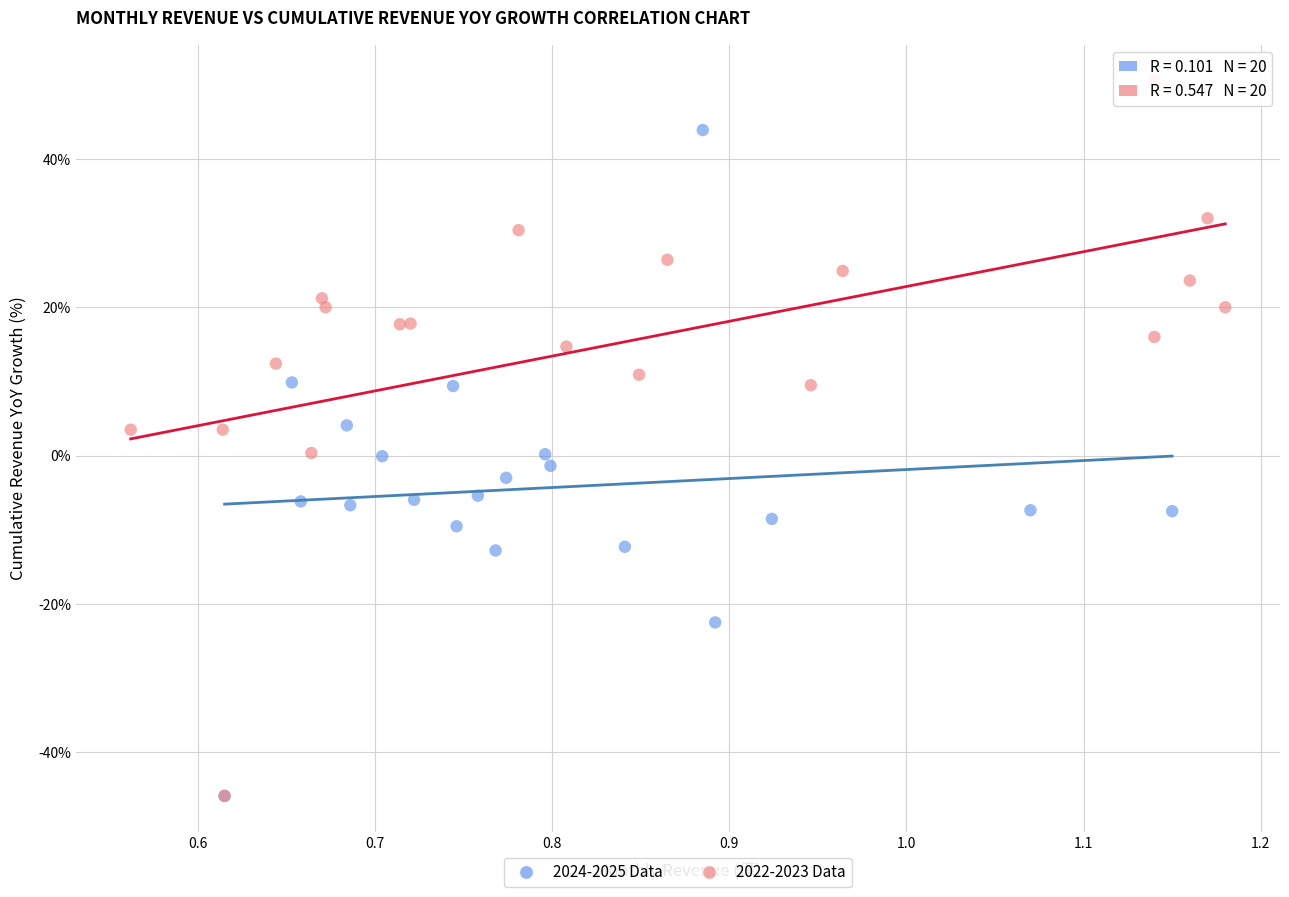

Which series has the largest Y range (max minus min)?

2022-2023 Data